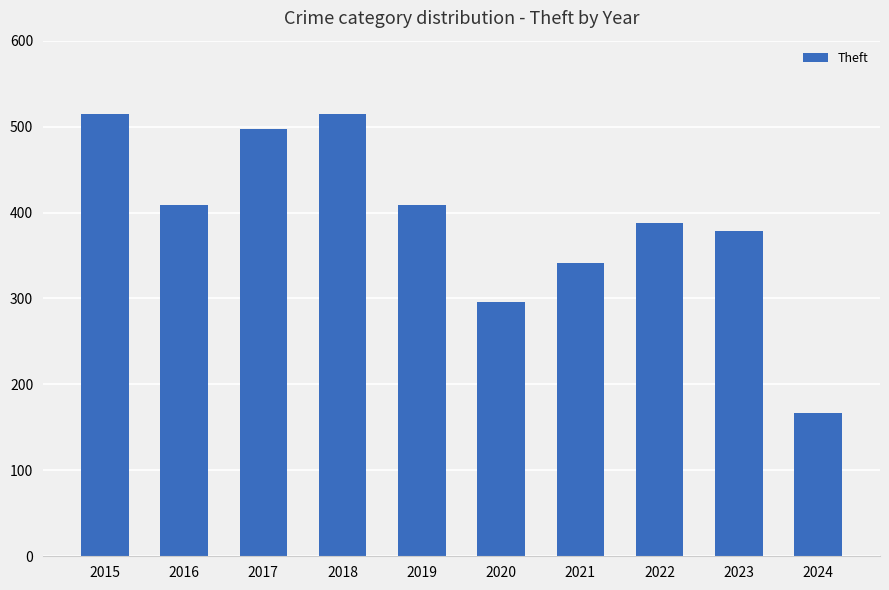

What is the value of the 6th bar from the left?

296